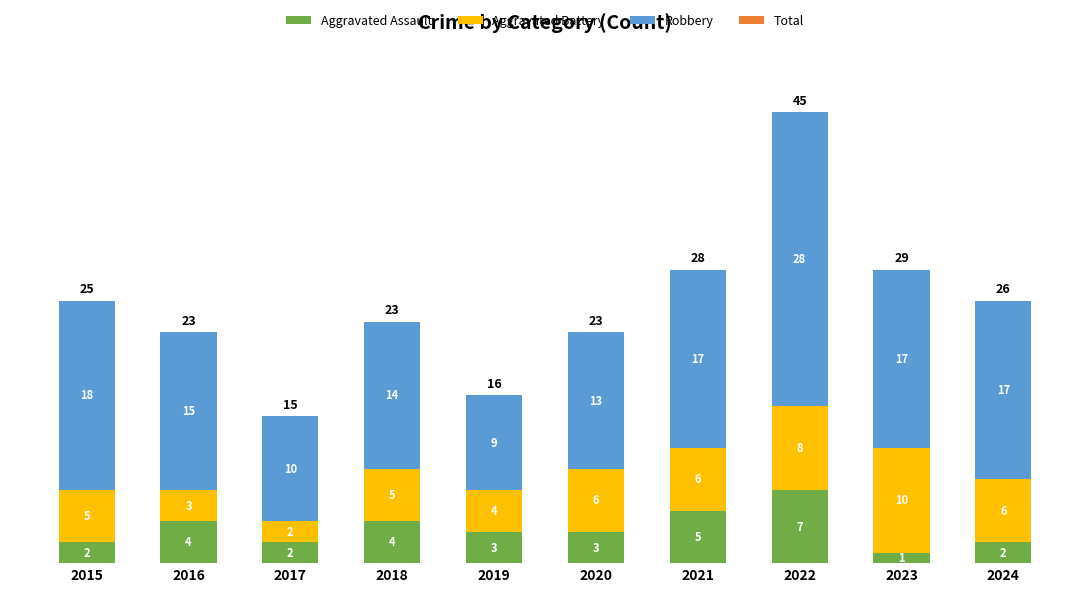

Which category has the highest value in the Aggravated Assault series?

2022